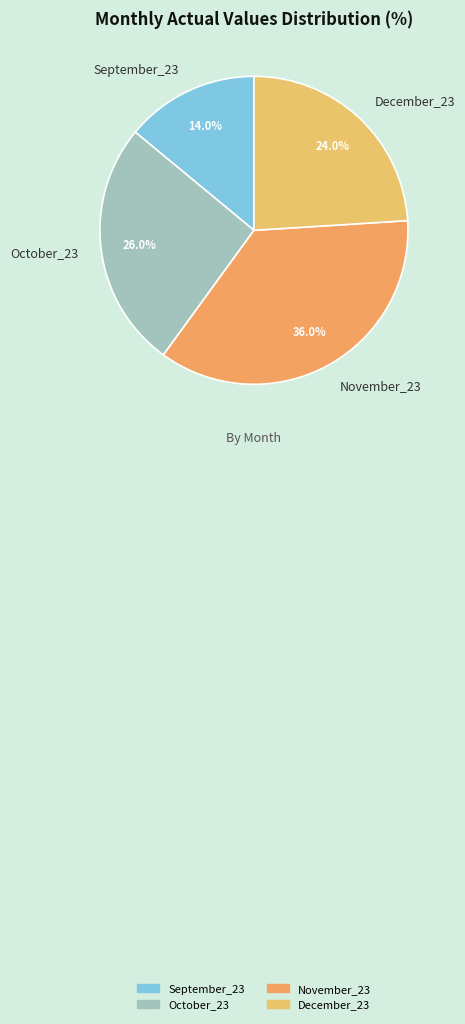

Is it true that December_23 is 24% of the pie?

True